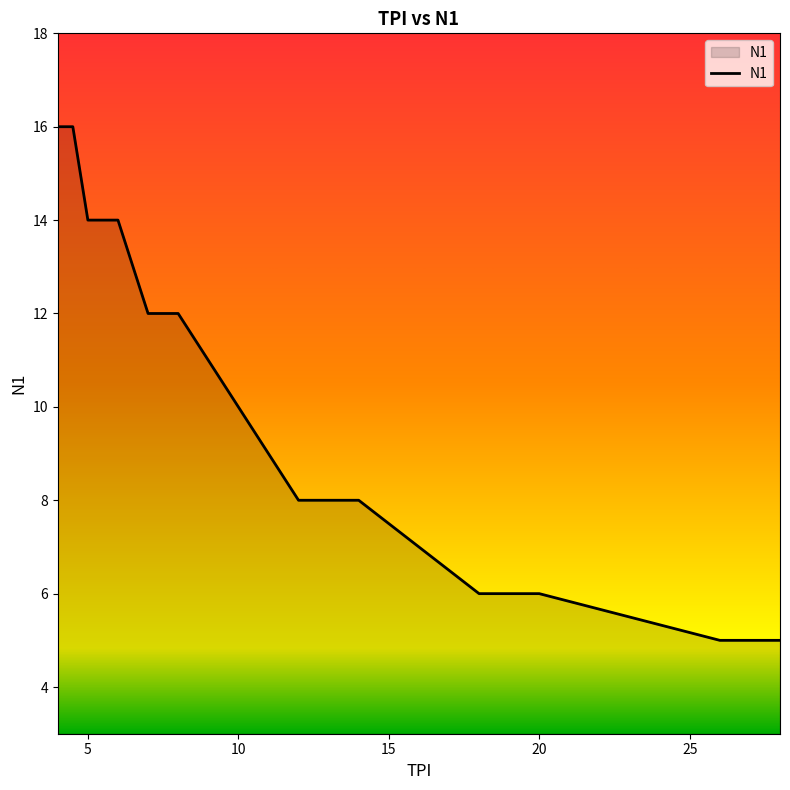

What is the minimum value shown in the chart?

5